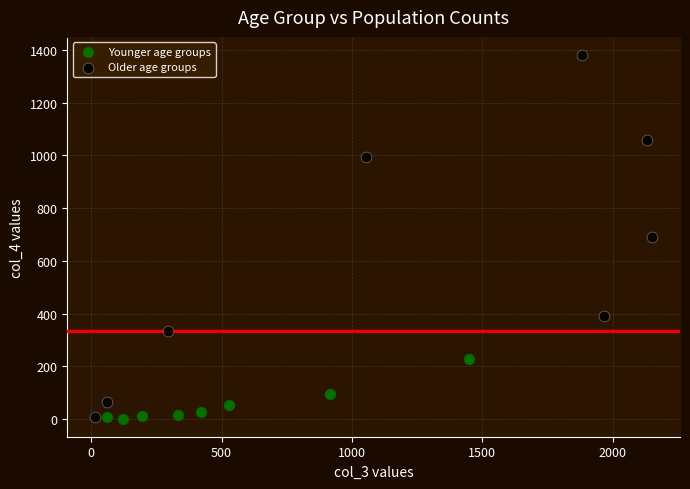

Which series has the widest spread of Y values?

Older age groups